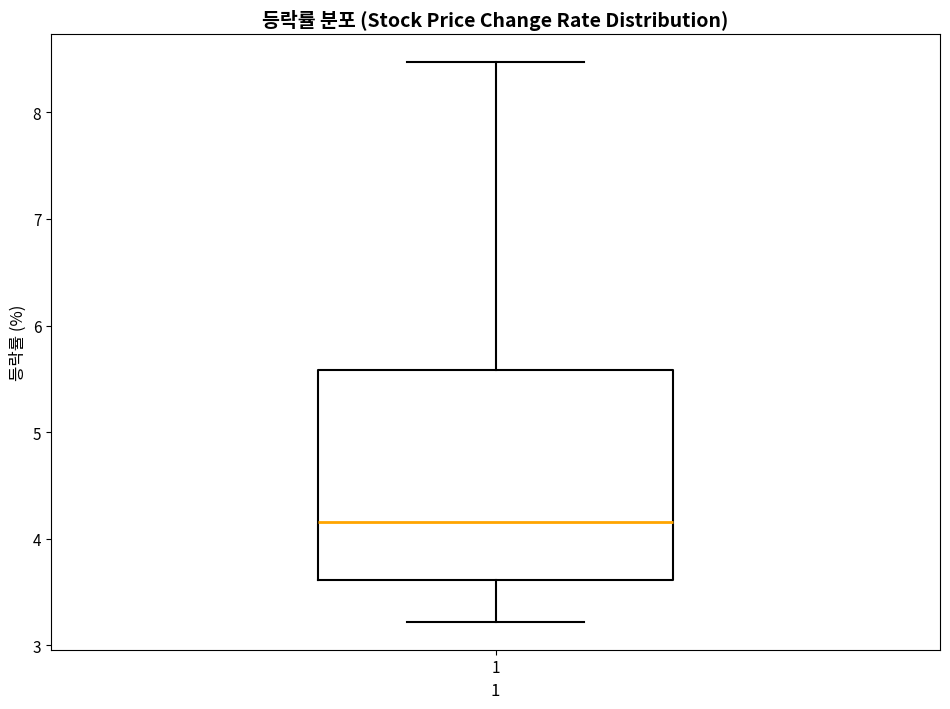

Transcribe this box plot: give where the median line is, the range the box spans, and where the two whiskers end, as read against the y-axis. The values are not printed on the chart, so give them approximately, as read against the axis.

median 4.2, box 3.6 to 5.6, whiskers 3.2 to 8.5